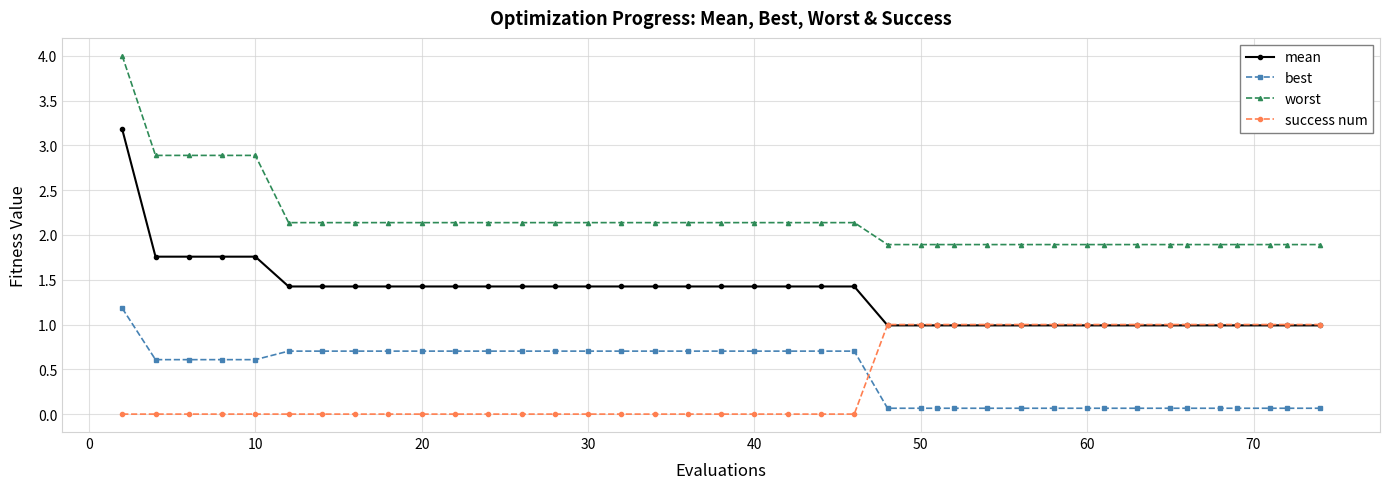

Count the number of data series in this chart.

4